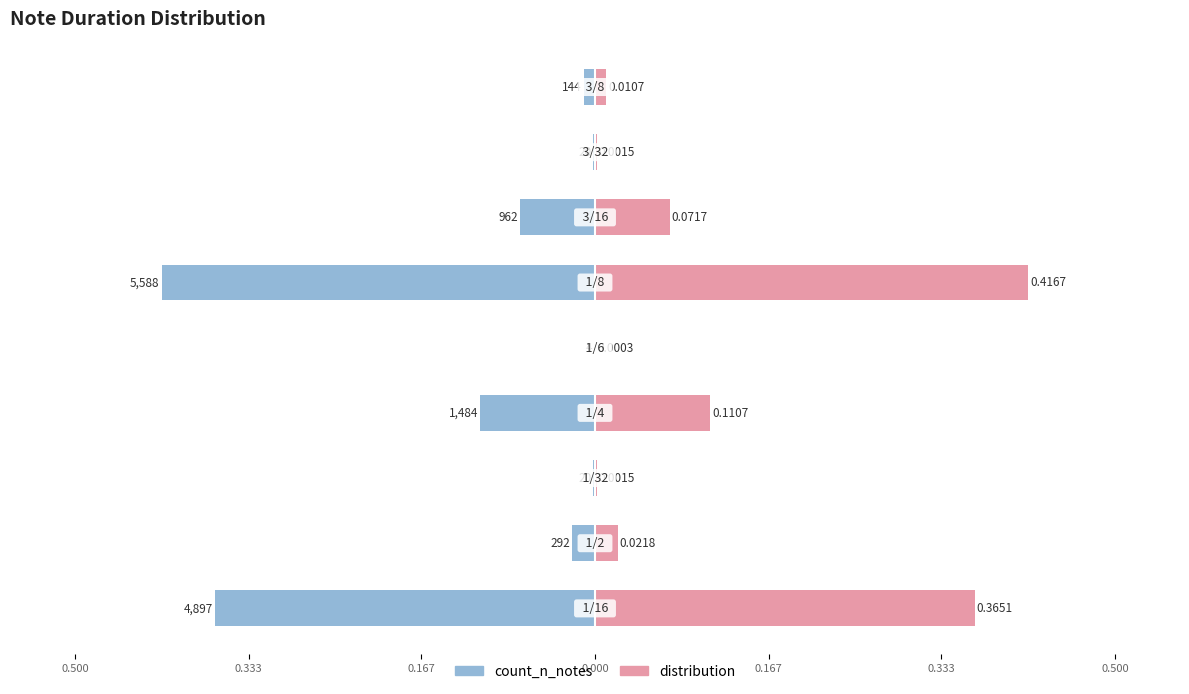

The distribution series shows 0.0 at 7. True or false?

True